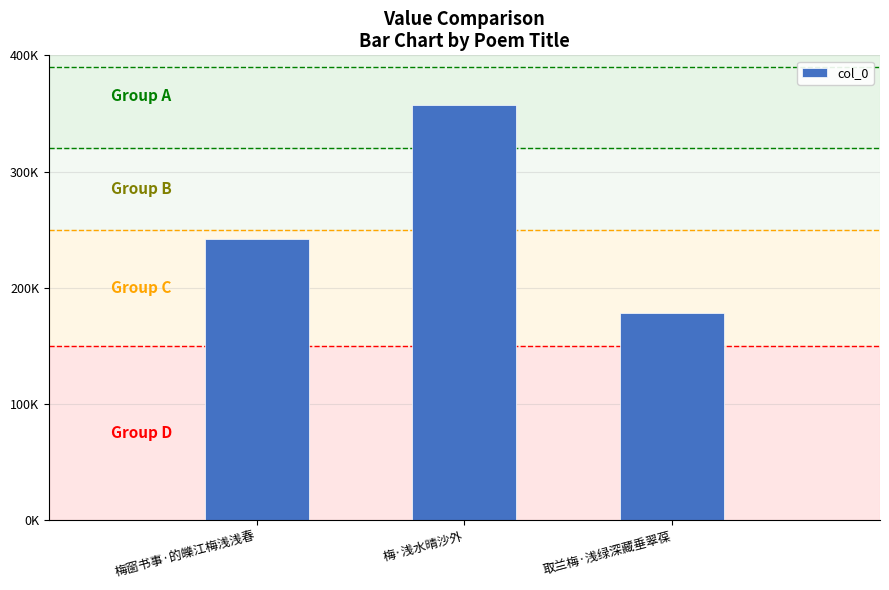

Are the bars horizontal?

No